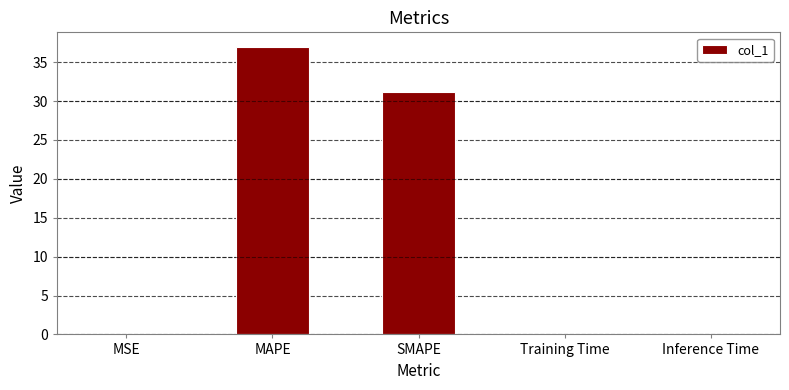

The value at MAPE is 37.0. True or false?

True